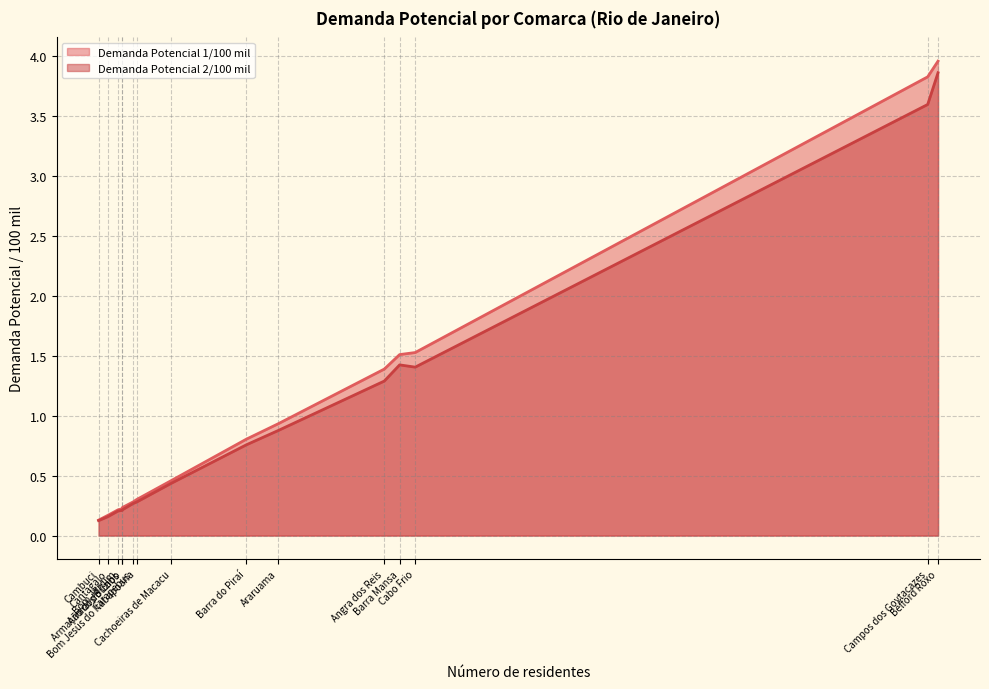

The value of Demanda Potencial 2/100 mil at Cachoeiras de Macacu is 0.7. True or false?

False